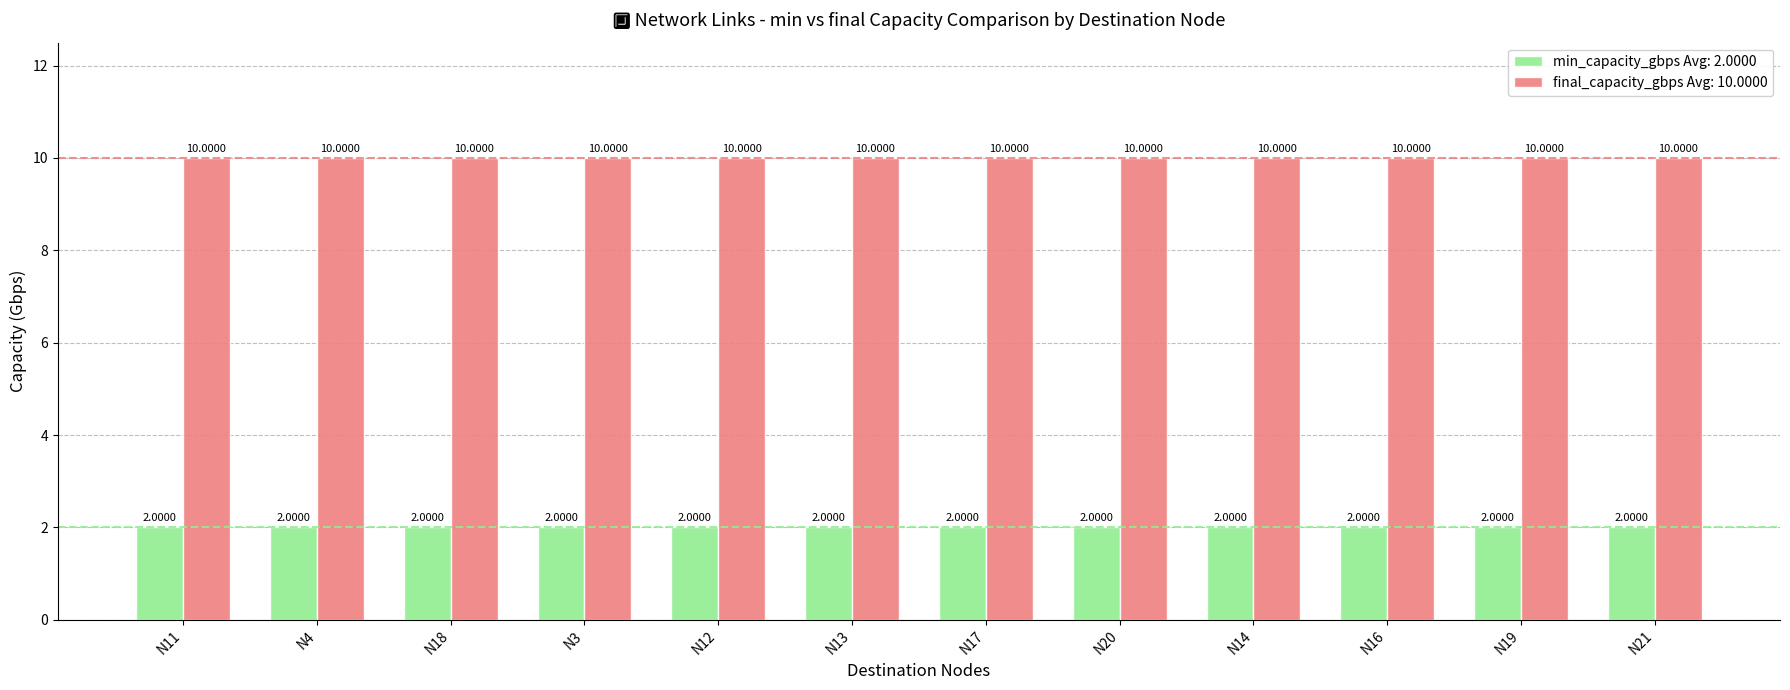

Which series has the largest total across all categories?

final_capacity_gbps Avg: 10.0000